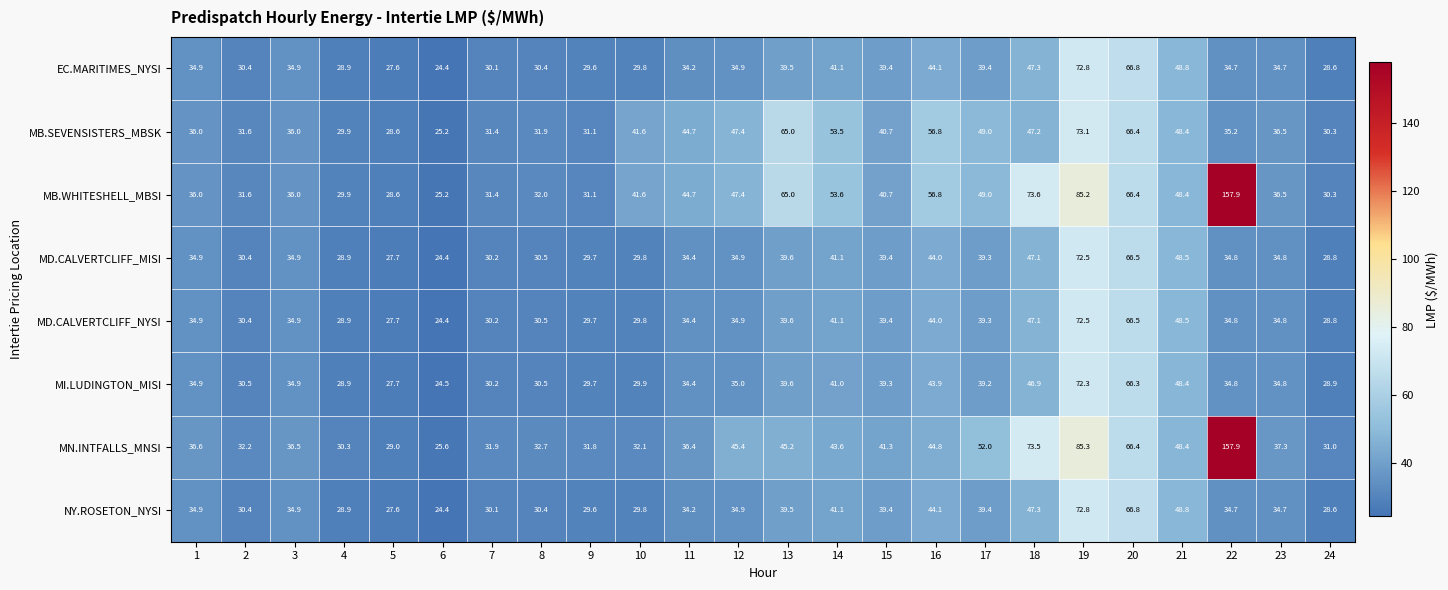

The MN.INTFALLS_MNSI series shows 46.8 at 10. True or false?

False